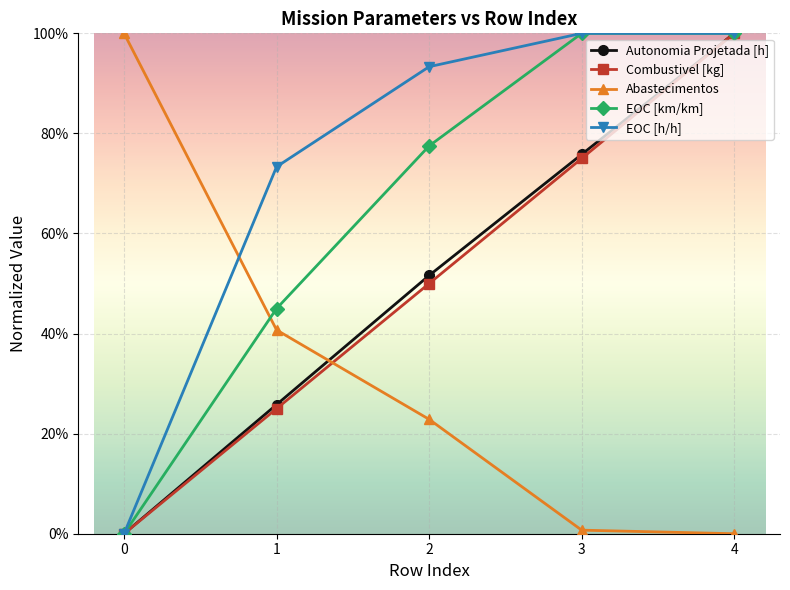

True or false: EOC [h/h] has a value of 0.7 at 1.

True